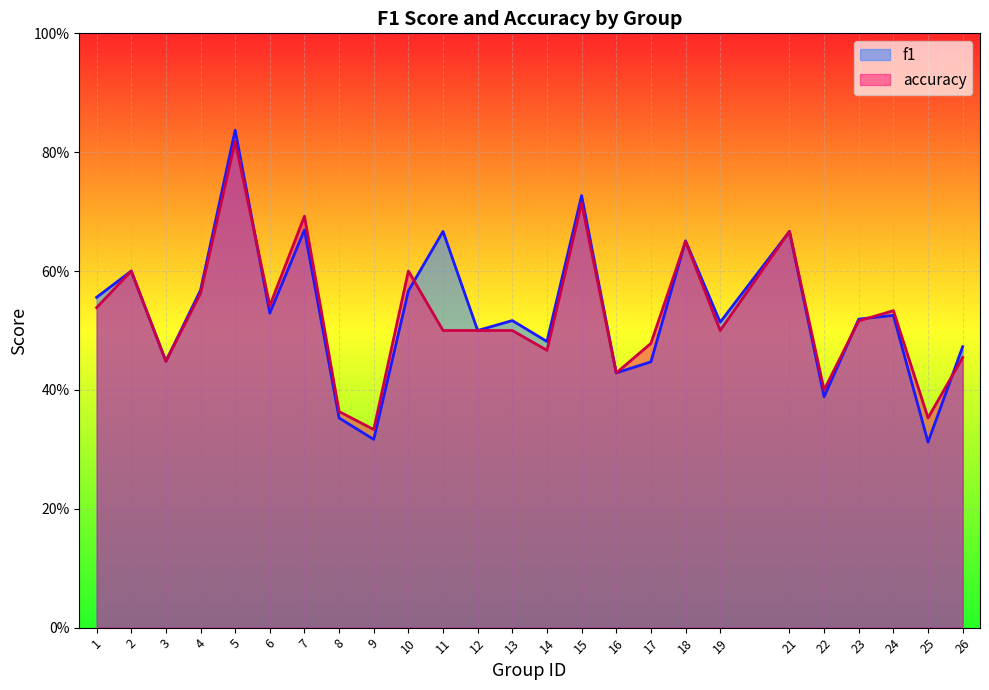

How many interior local peaks does the accuracy series have?

8